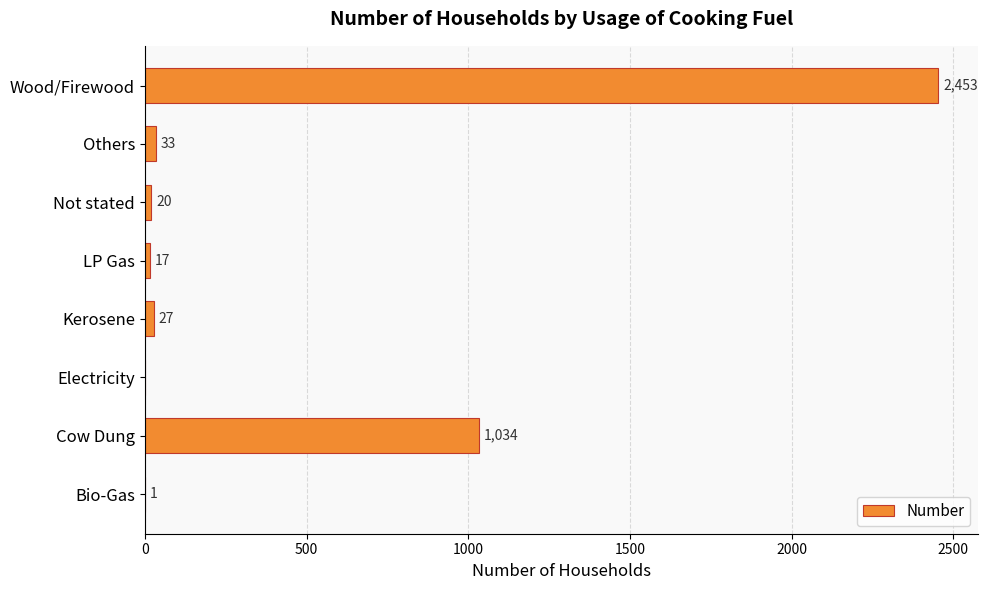

True or false: the data shows 2453 at Wood/Firewood.

True